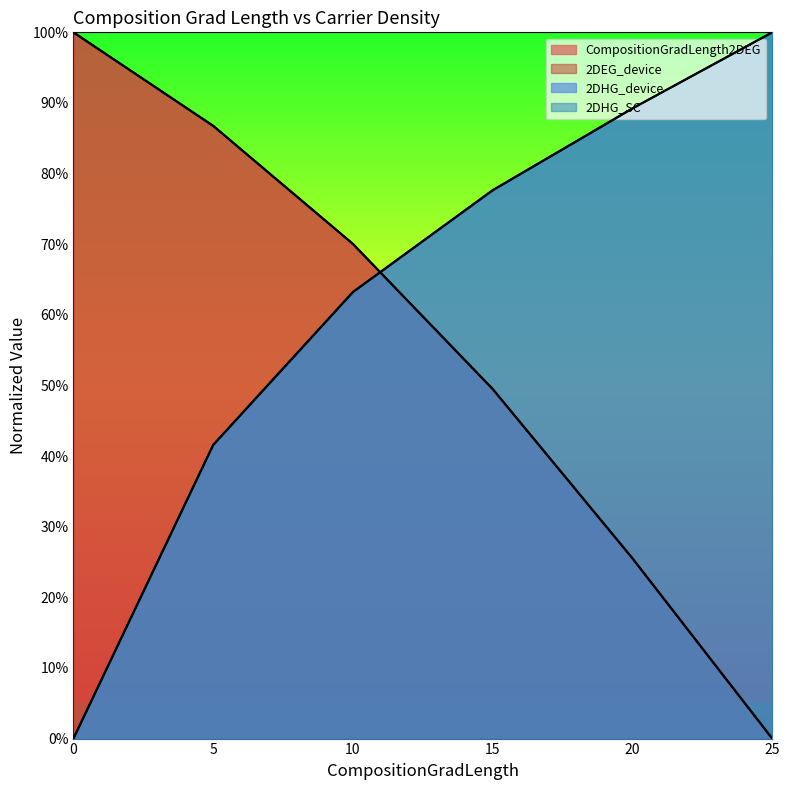

What is the value of the CompositionGradLength2DEG point at the 2nd from the left?

0.9